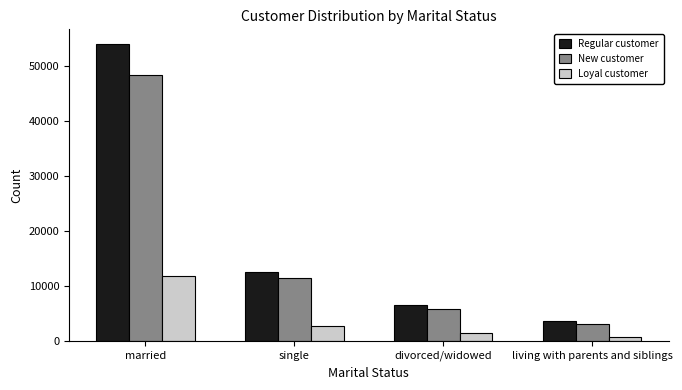

Count the number of data series in this chart.

3